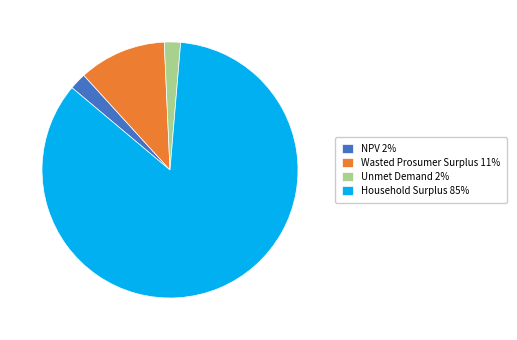

Combined, do Household Surplus and Wasted Prosumer Surplus account for over 50%?

Yes